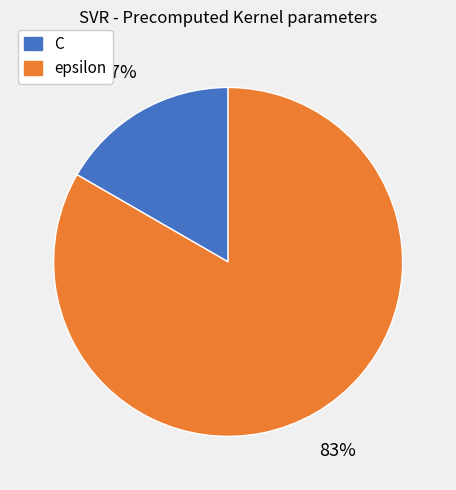

Rank the categories by value from lowest to highest.

C, epsilon